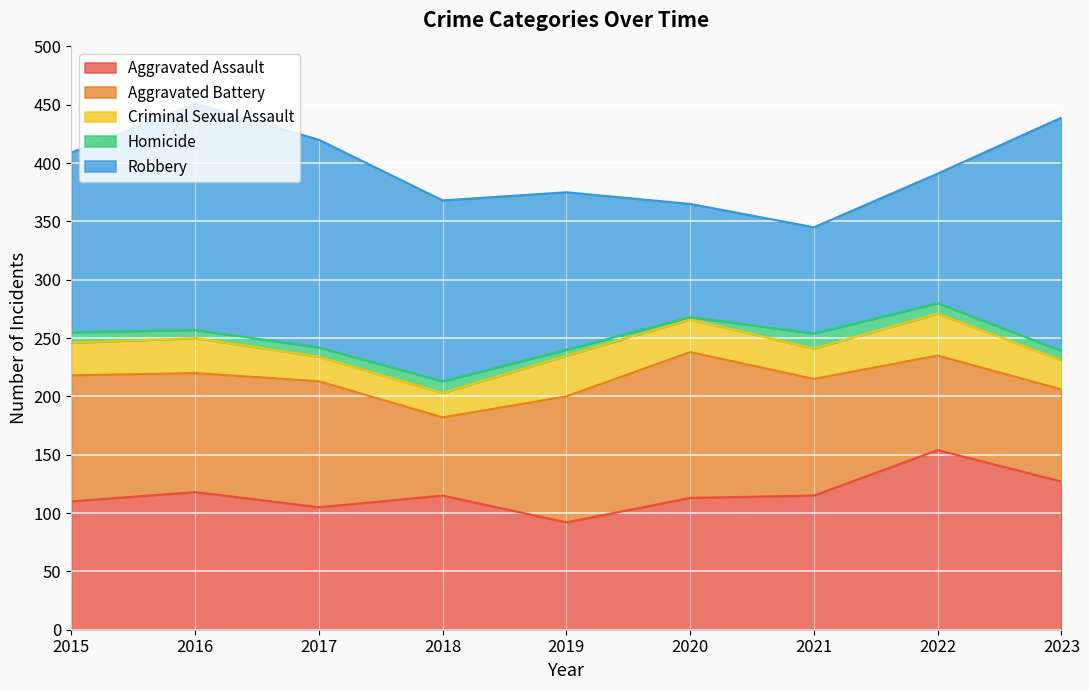

At which label is Homicide closest to 7?

2016